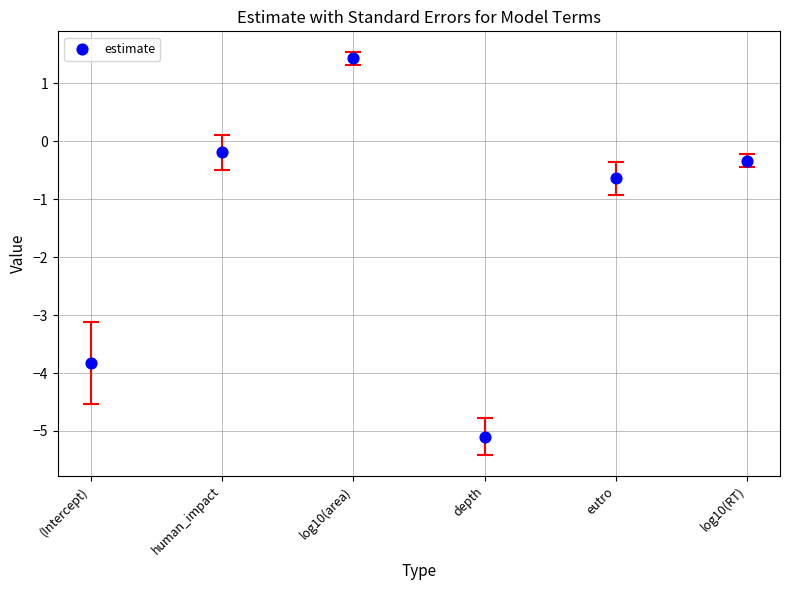

What is the range of Y values (max minus min)?

6.5